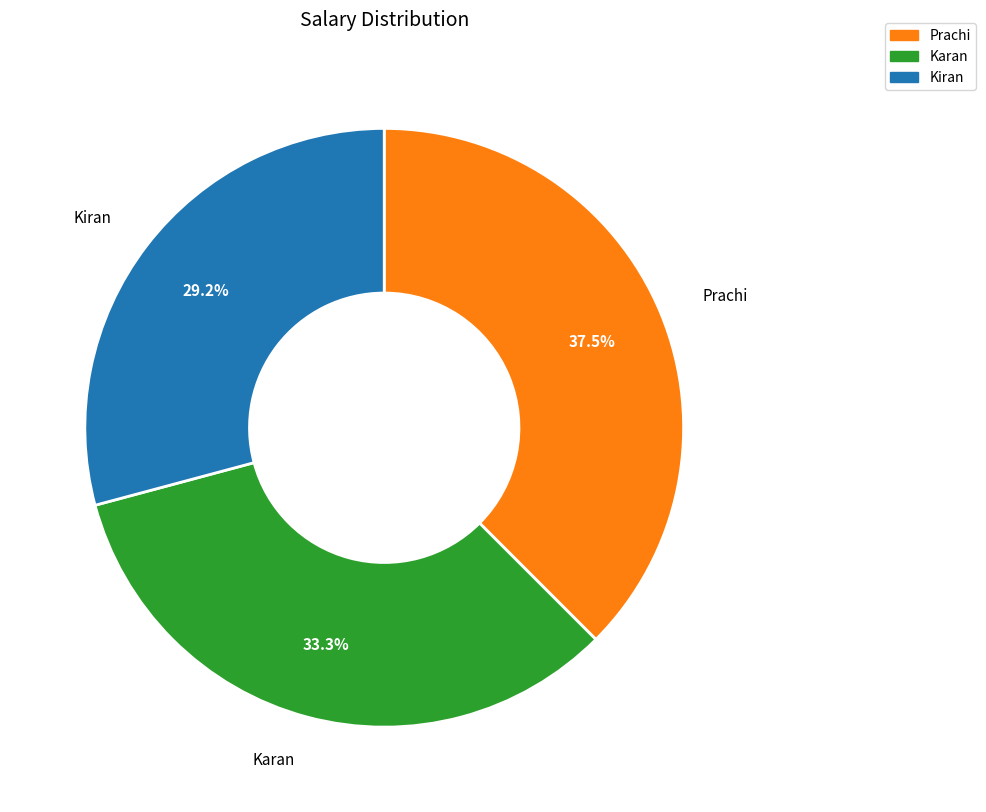

Which category has the biggest portion of the pie?

Prachi